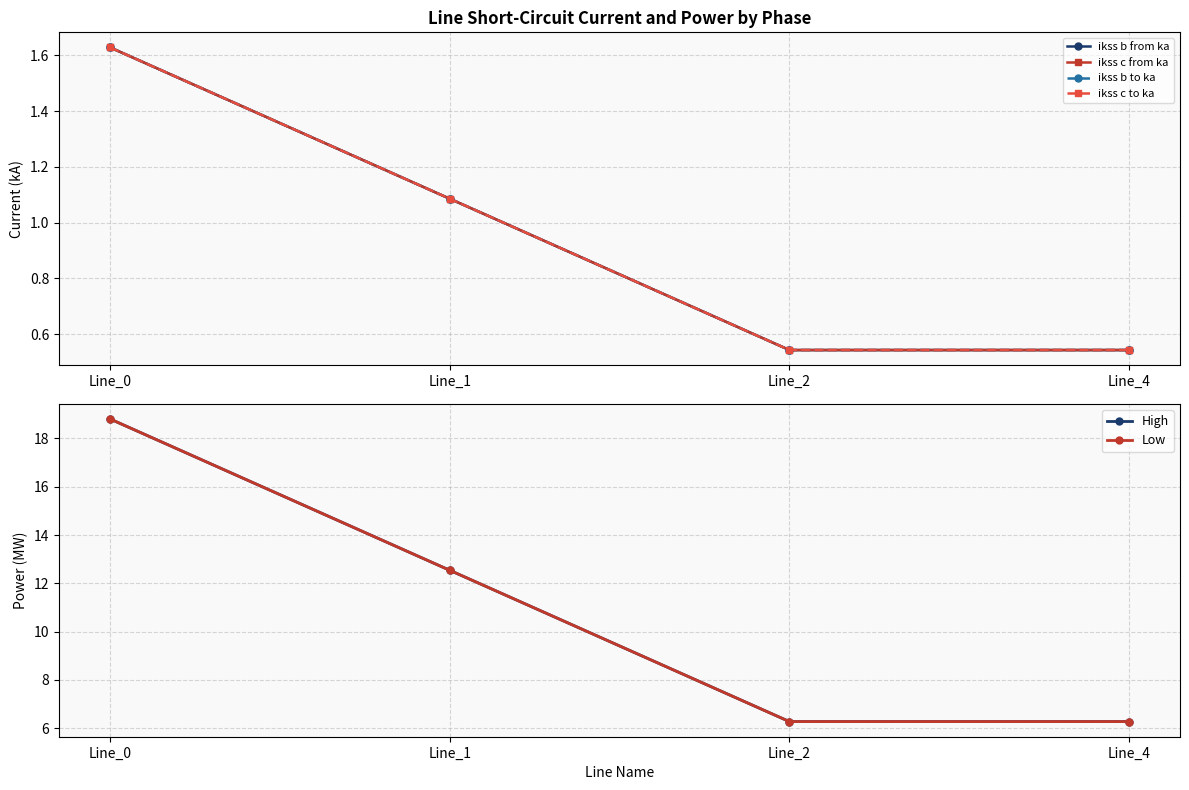

At which label does ikss b from ka first exceed 1?

Line_0